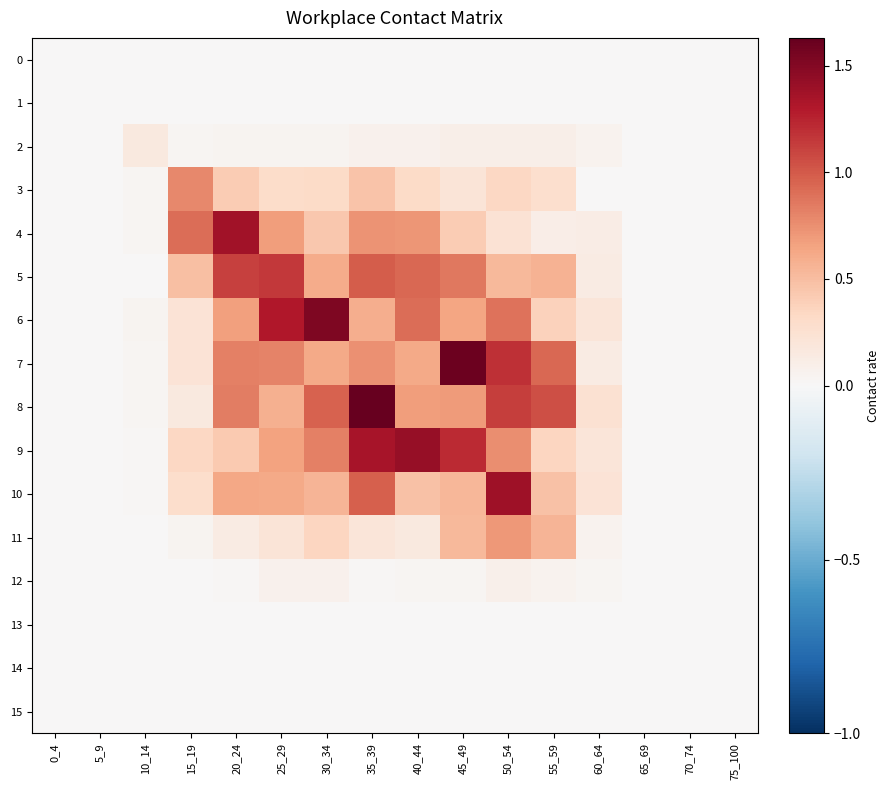

What is the difference between the highest and lowest values at 60_64?

0.3